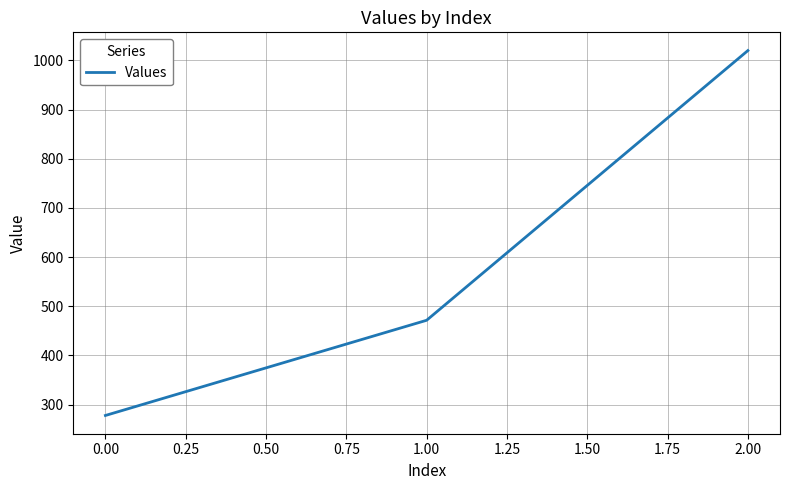

Is it true that the value at 2.00 is 257.1?

False